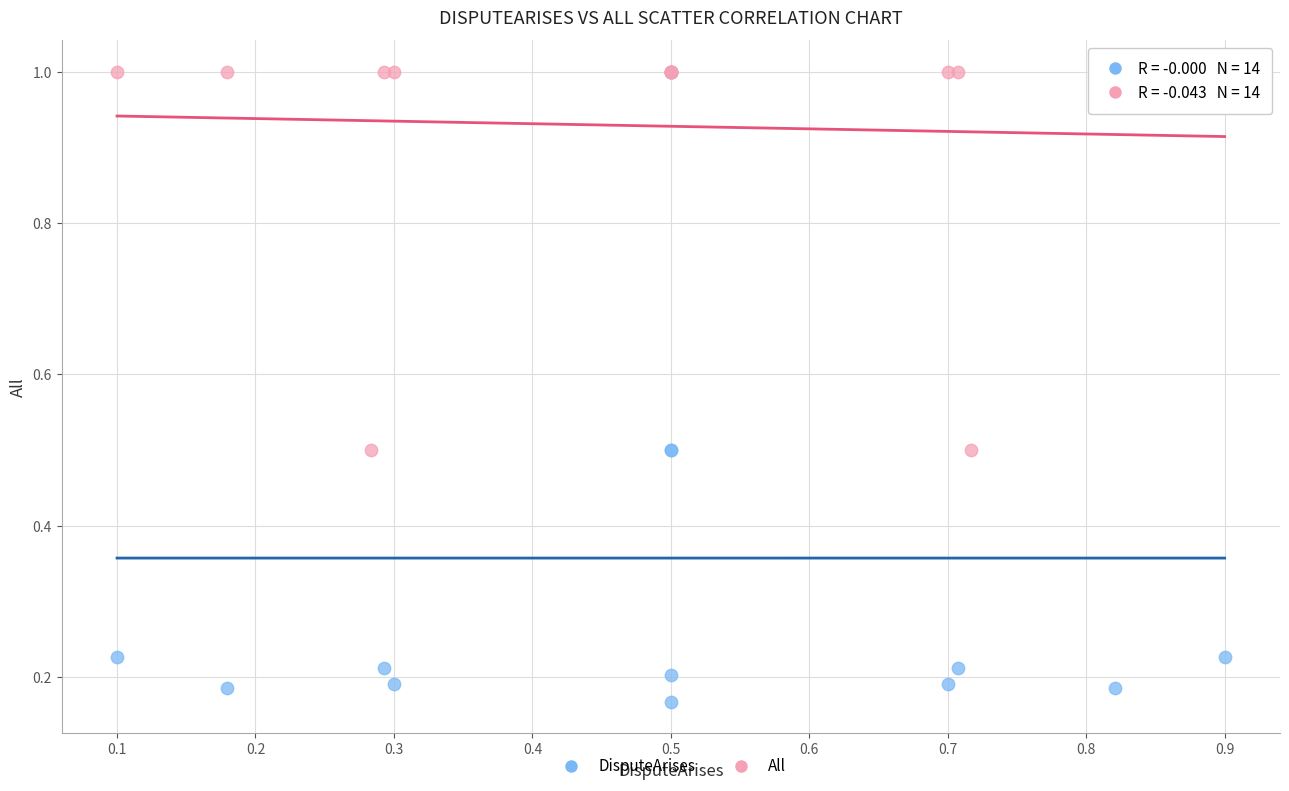

Which series reaches the minimum Y coordinate?

DisputeArises